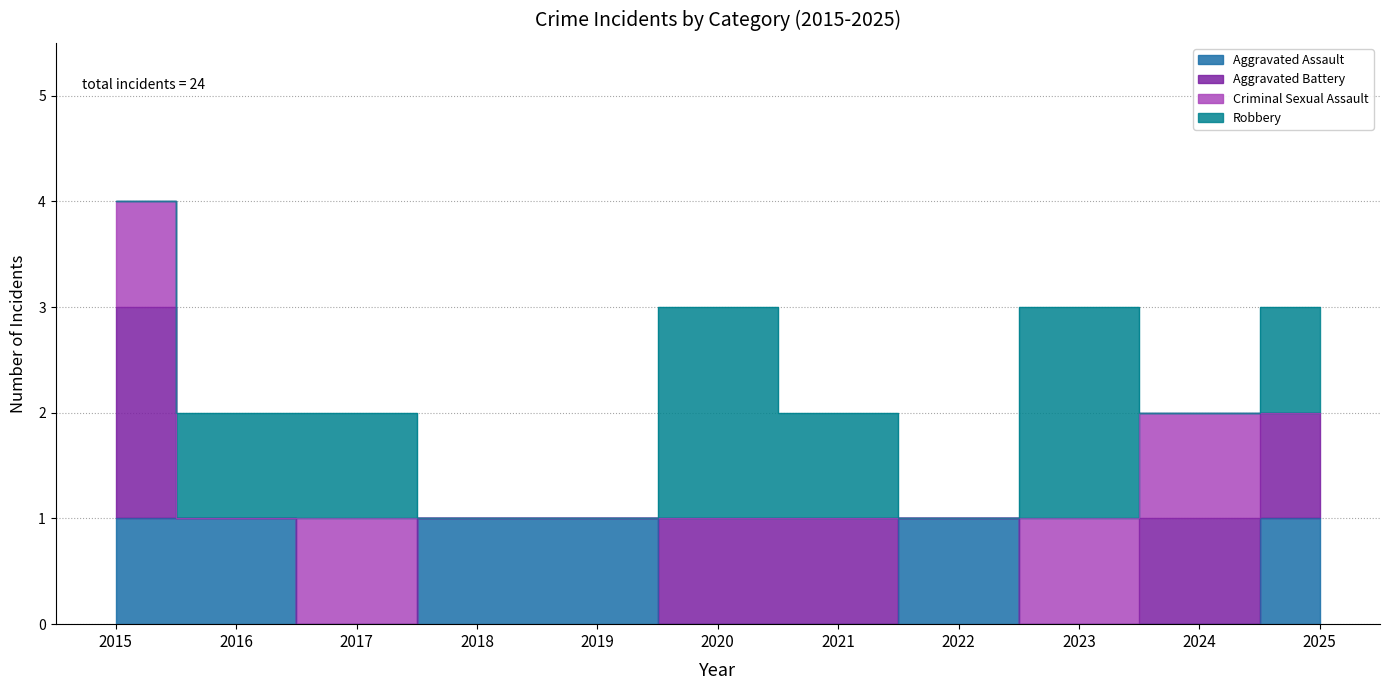

Count the Aggravated Assault values in the range 0 to 1.

11